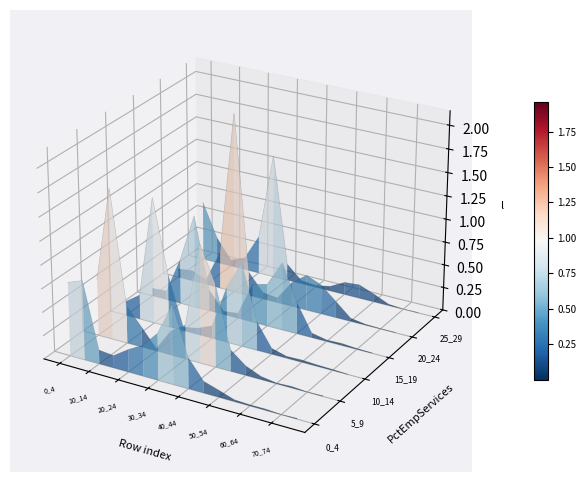

At which category does 15_19 reach its first local peak?

30_34